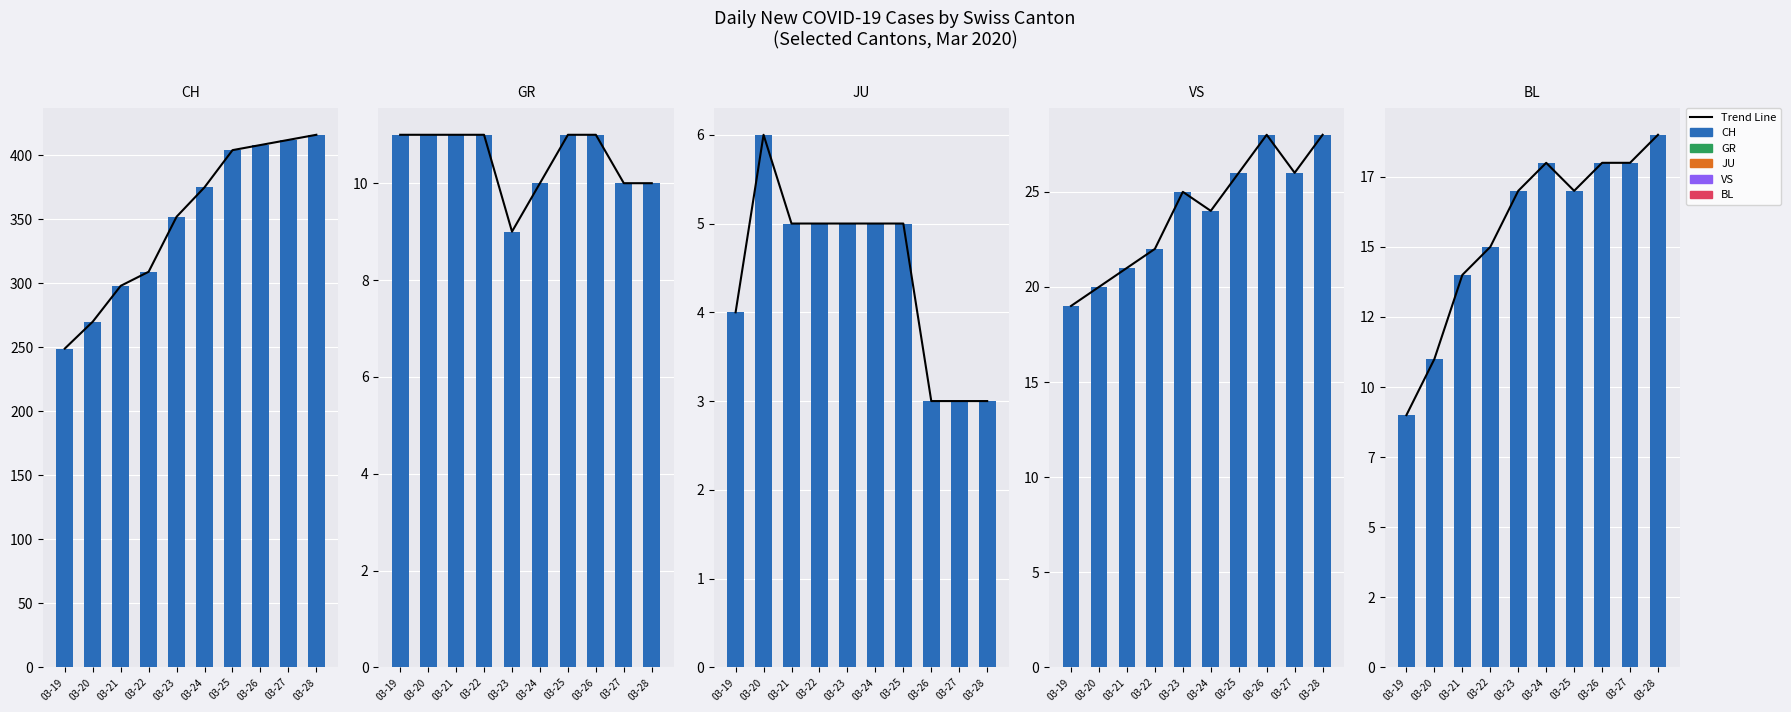

What is the value of the CH bar at the 10th from the left?

416